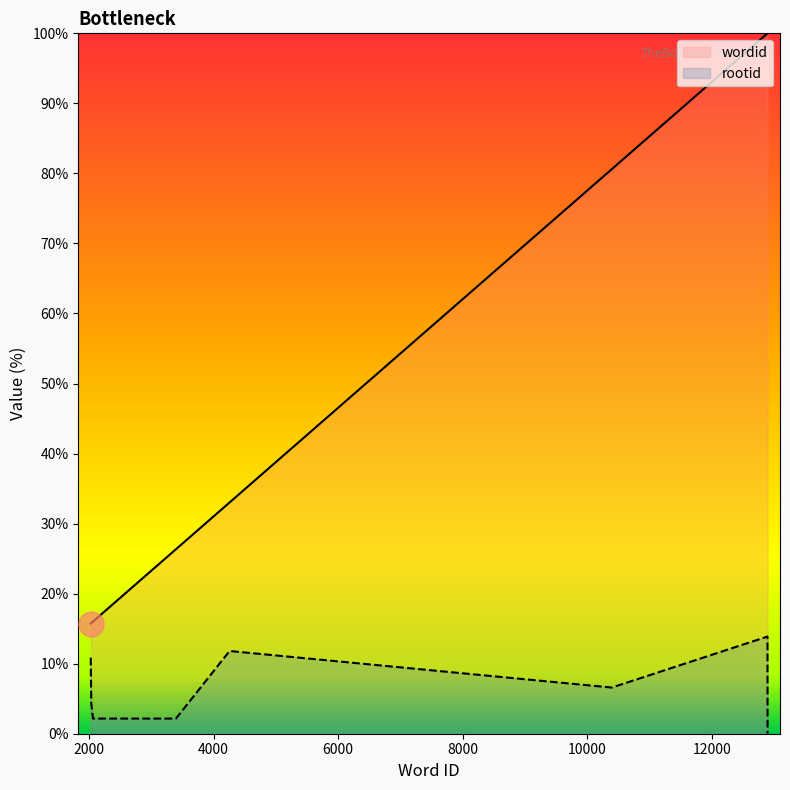

Does the chart have visible grid lines?

No